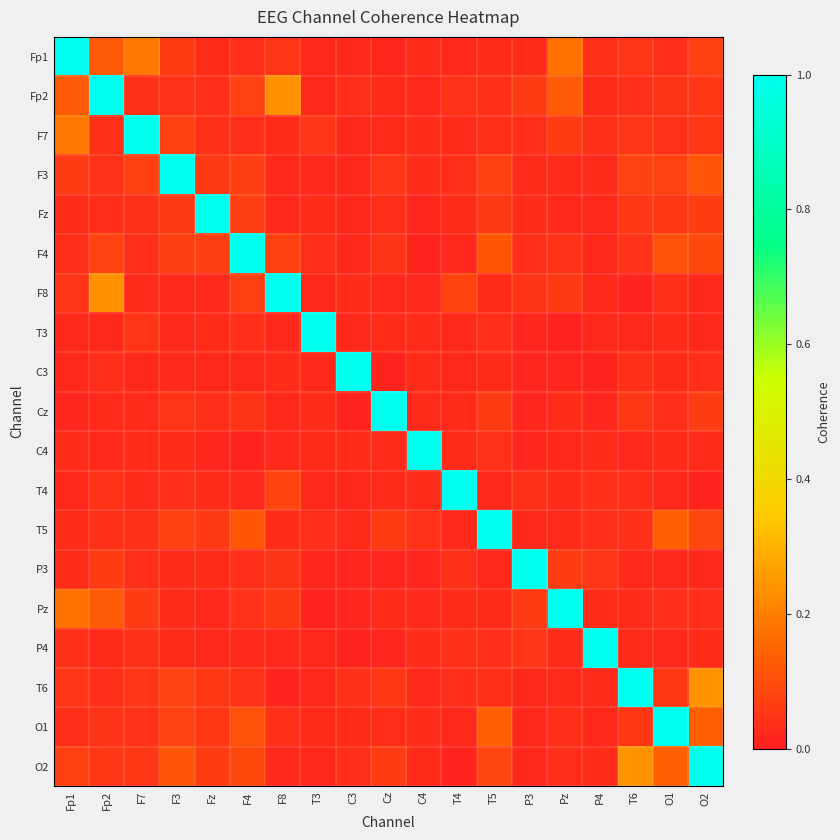

Which has a higher value, Cz or O2?

O2